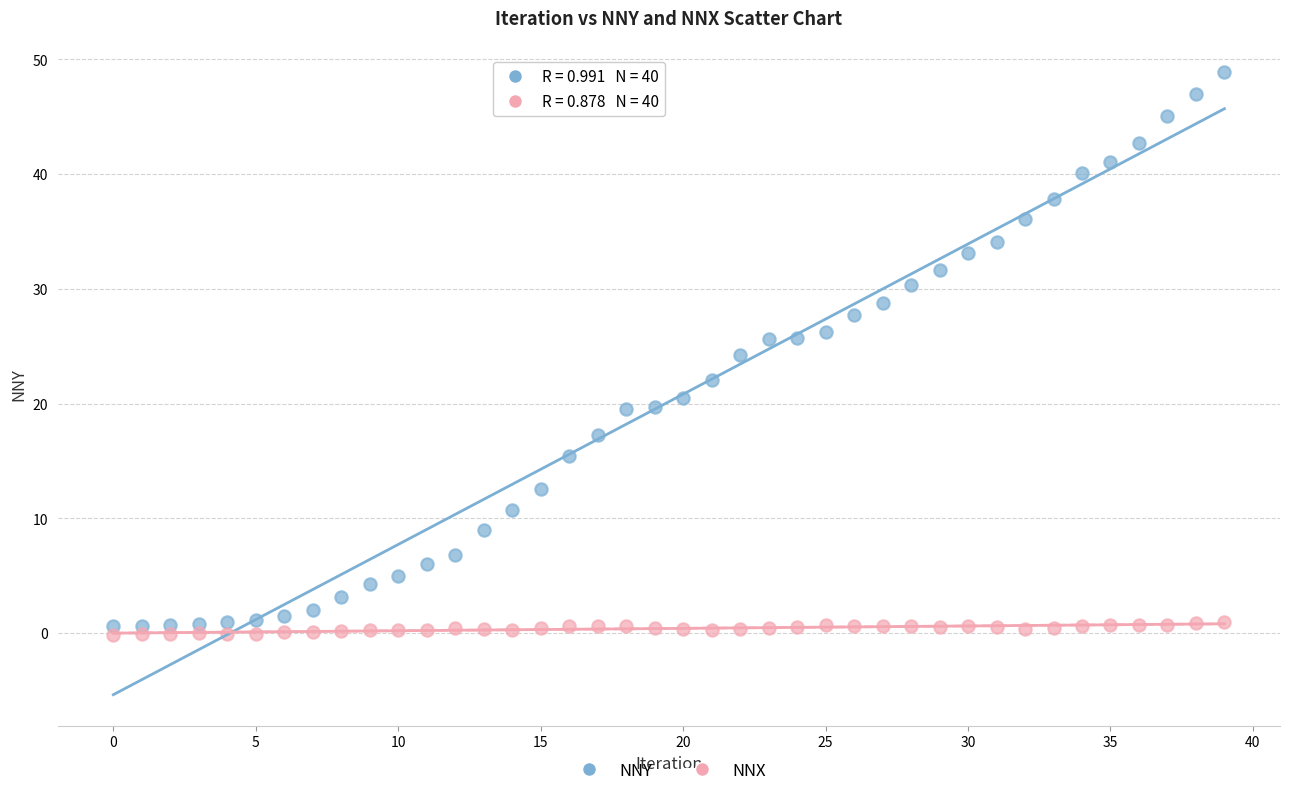

Which series has the widest spread of Y values?

NNY